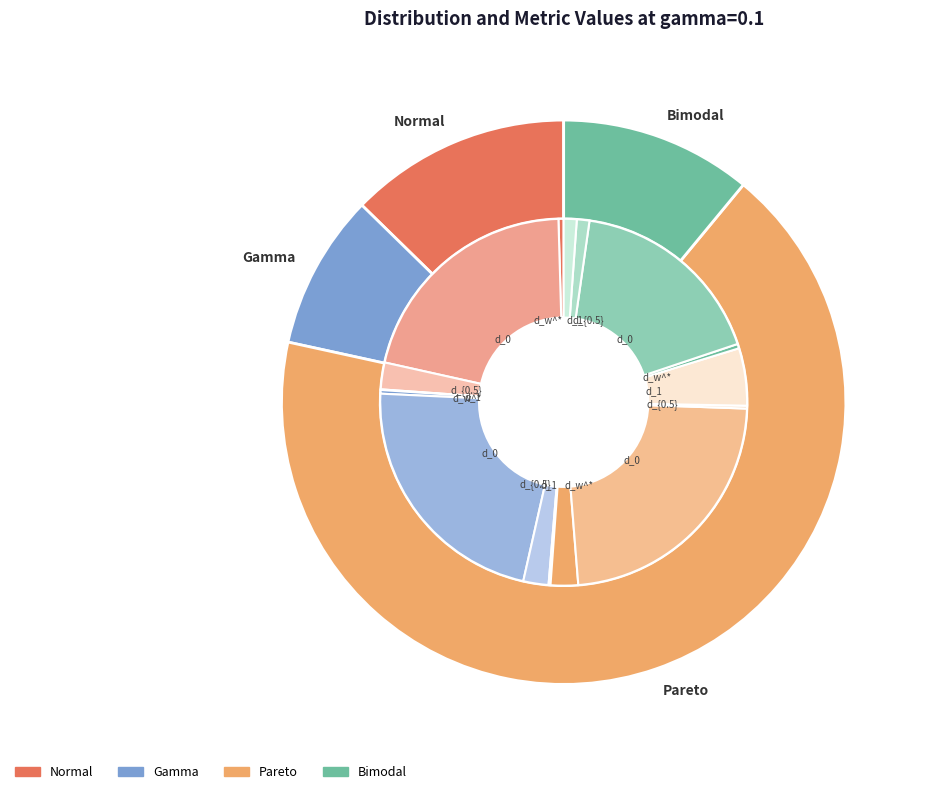

Is there a majority slice in this chart?

Yes